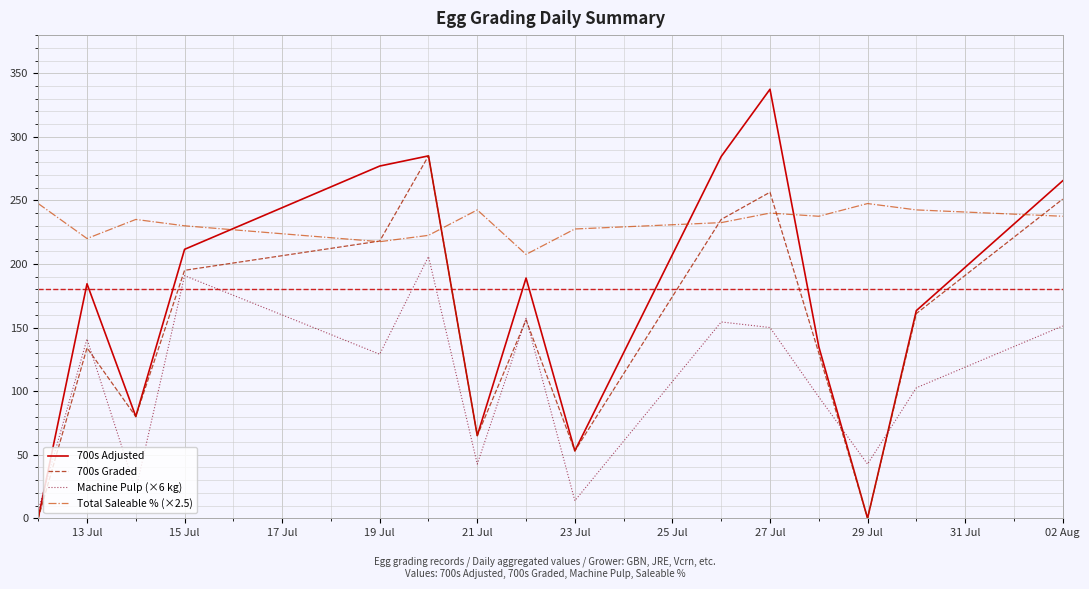

Which series has the largest range (max minus min)?

700s Adjusted